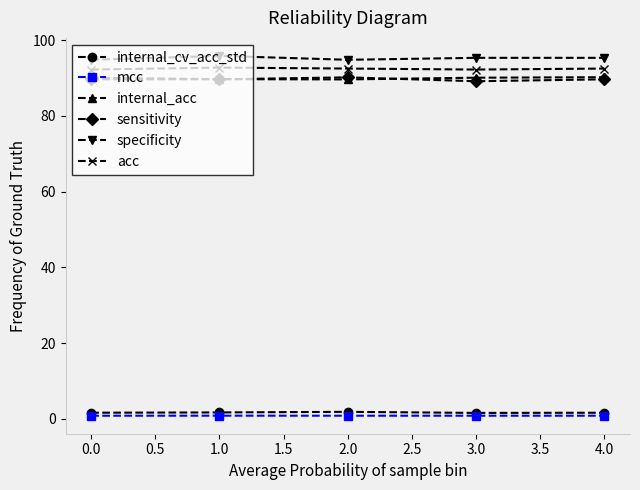

At how many categories does at least one series exceed 29?

5